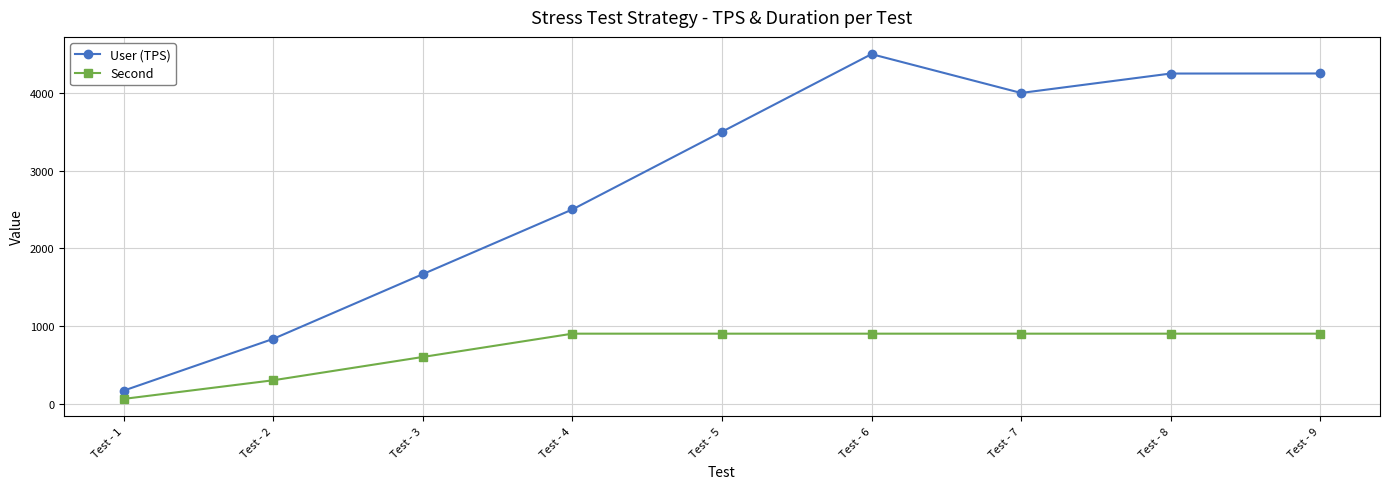

Which category has the highest value in the User (TPS) series?

Test - 6